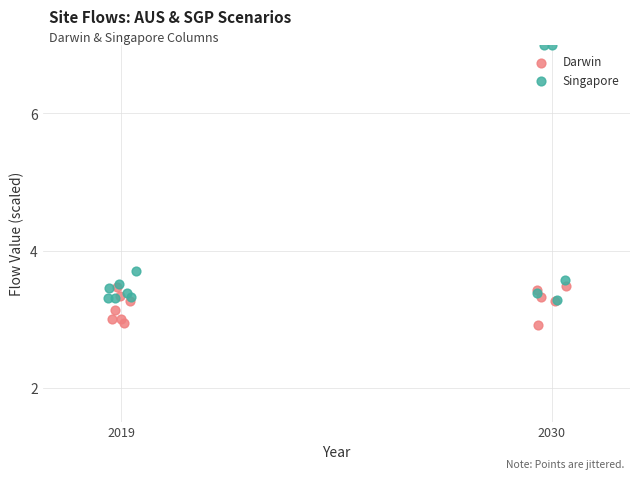

What are all the series names shown in the legend?

Darwin, Singapore